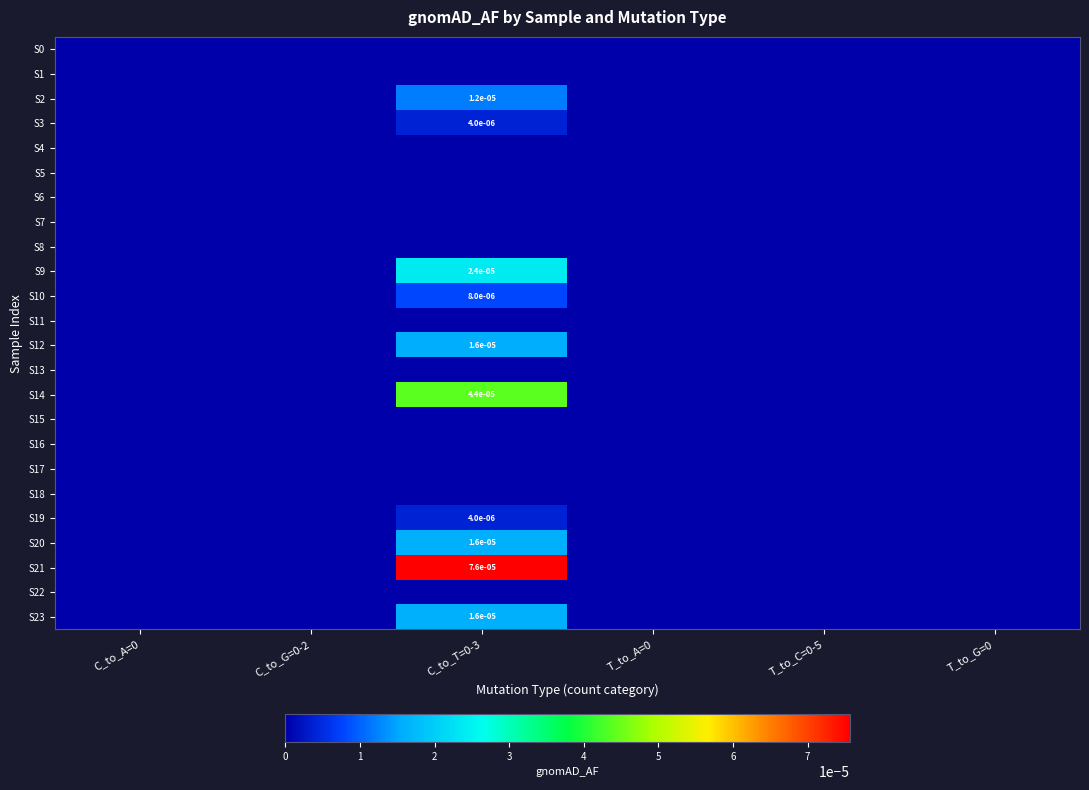

Which category has the lowest value in the S1 series?

C_to_A=0